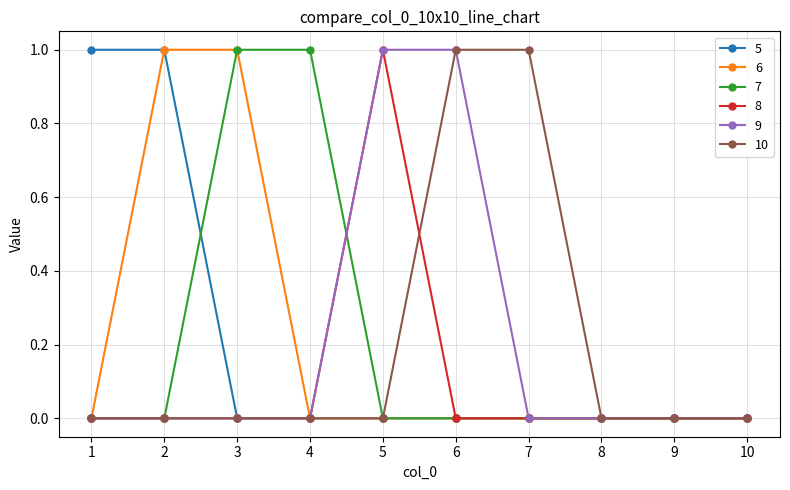

Reading left to right, extract all data points from this chart.

5: 1	1	0	0	0	0	0	0	0	0
6: 0	1	1	0	0	0	0	0	0	0
7: 0	0	1	1	0	0	0	0	0	0
8: 0	0	0	0	1	0	0	0	0	0
9: 0	0	0	0	1	1	0	0	0	0
10: 0	0	0	0	0	1	1	0	0	0